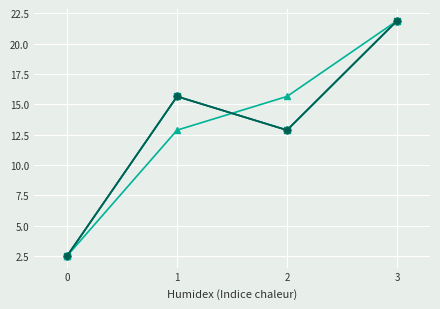

Reading left to right, list all the values displayed in this chart.

Series 1: 0=2.5	1=15.6	2=12.9	3=21.9
Series 2: 0=2.5	1=15.6	2=12.9	3=21.9
Series 3: 0=2.5	1=12.9	2=15.6	3=21.9
Series 4: 0=2.5	1=15.6	2=12.9	3=21.9